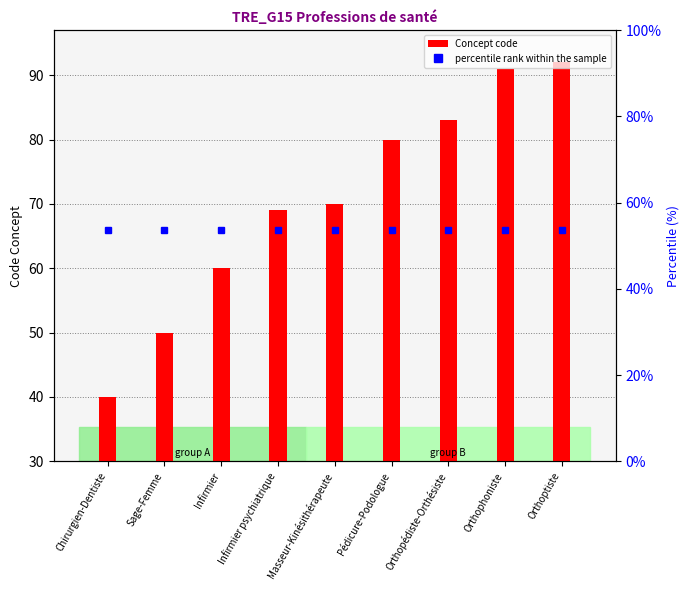

What is the minimum value shown in the chart?

40